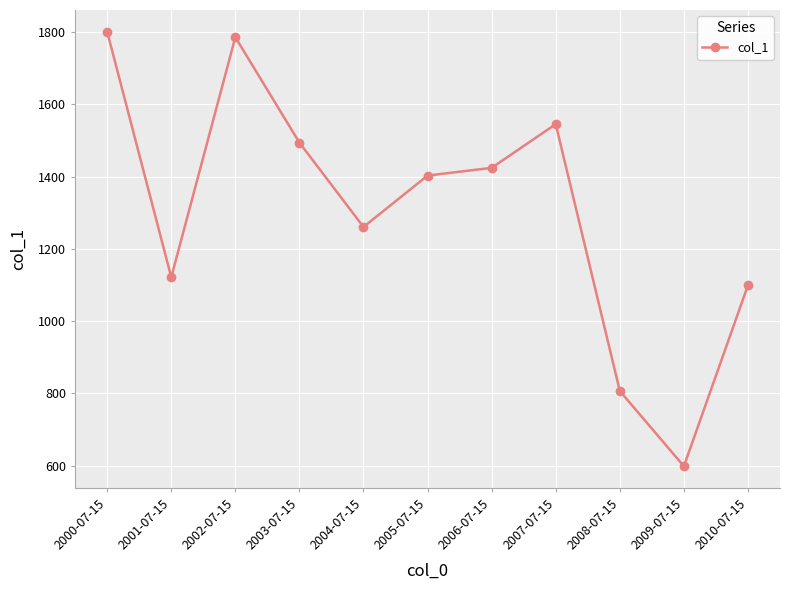

What is the ratio of the value at 2009-07-15 to the value at 2005-07-15?

0.4